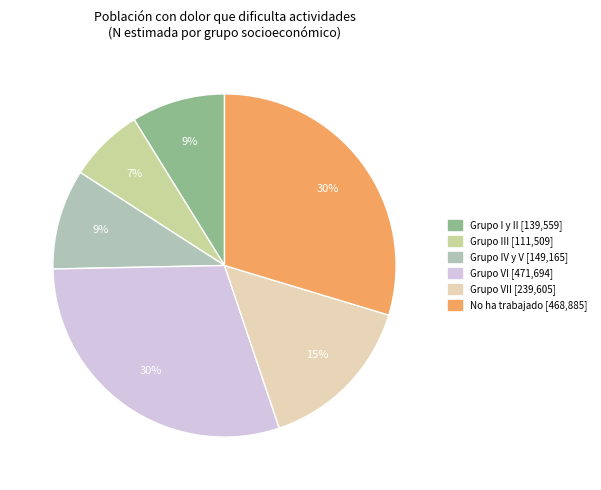

To the nearest percent, what is the difference between the largest and smallest slice percentages?

23%